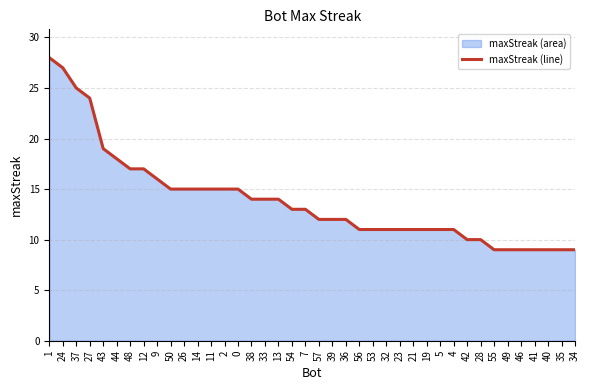

How many values are below 13?

20